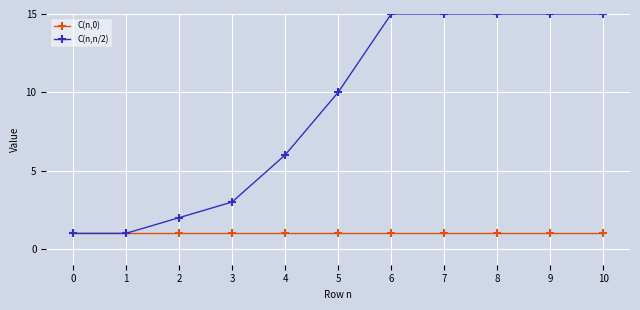

What is the maximum value for C(n,0)?

1